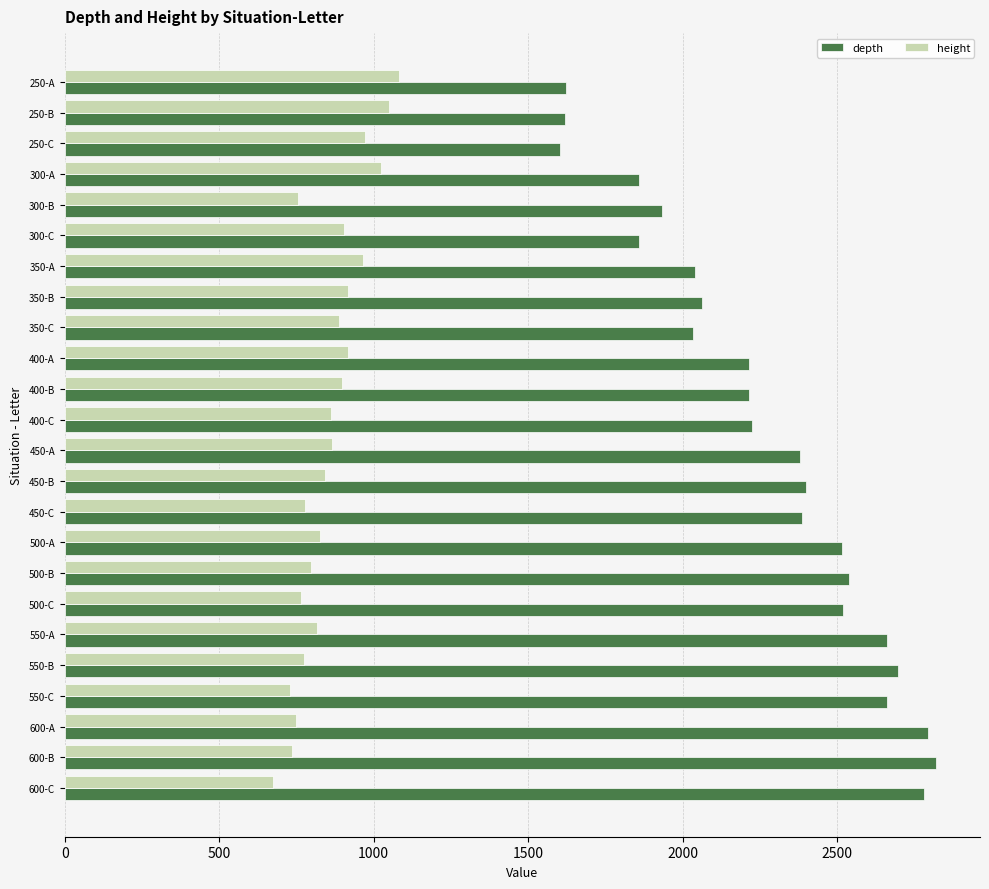

What are all the series names shown in the legend?

depth, height